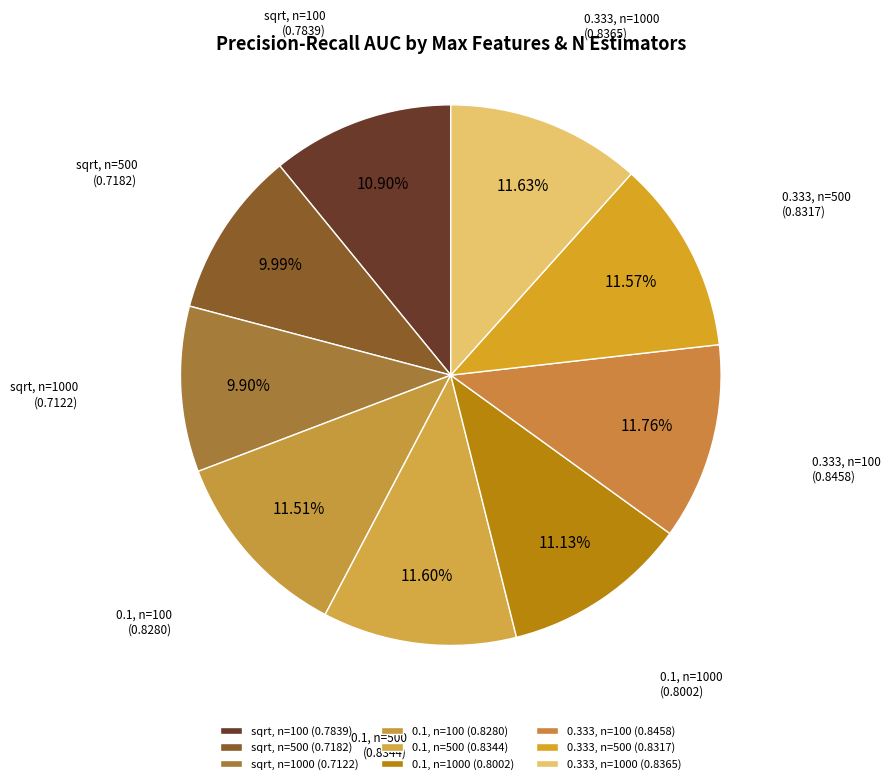

To the nearest percent, what is the average slice percentage?

11%